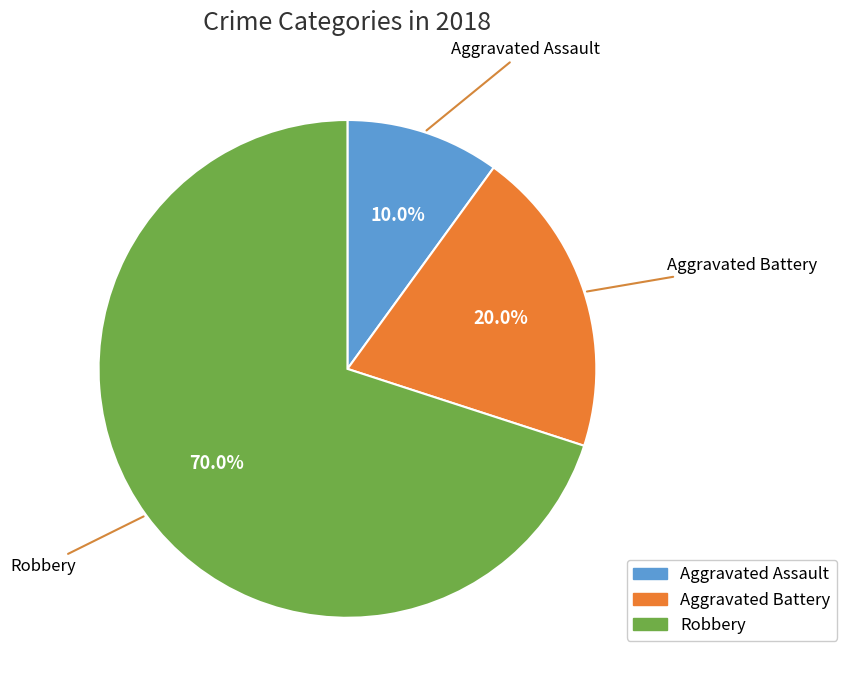

Which has a higher value, Aggravated Battery or Aggravated Assault?

Aggravated Battery